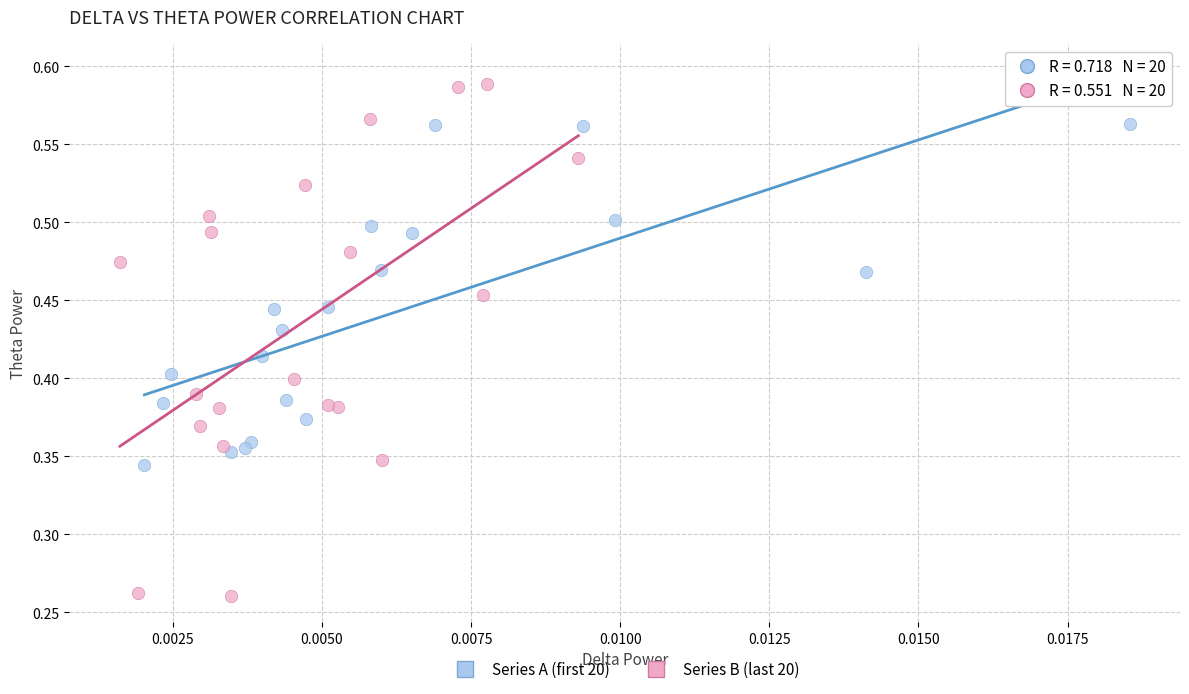

Which series reaches the minimum Y coordinate?

Series B (last 20)